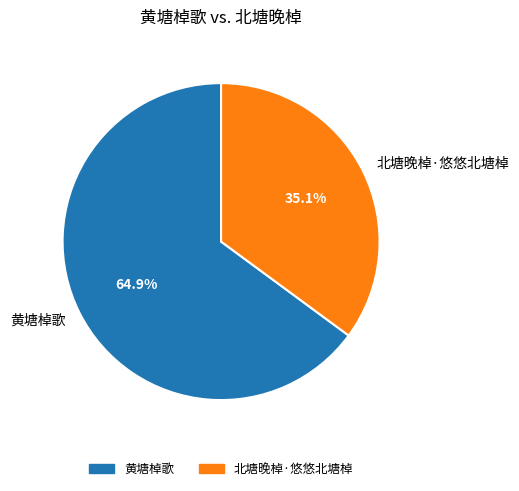

What portion of the pie excludes 黄塘棹歌?

35.1%